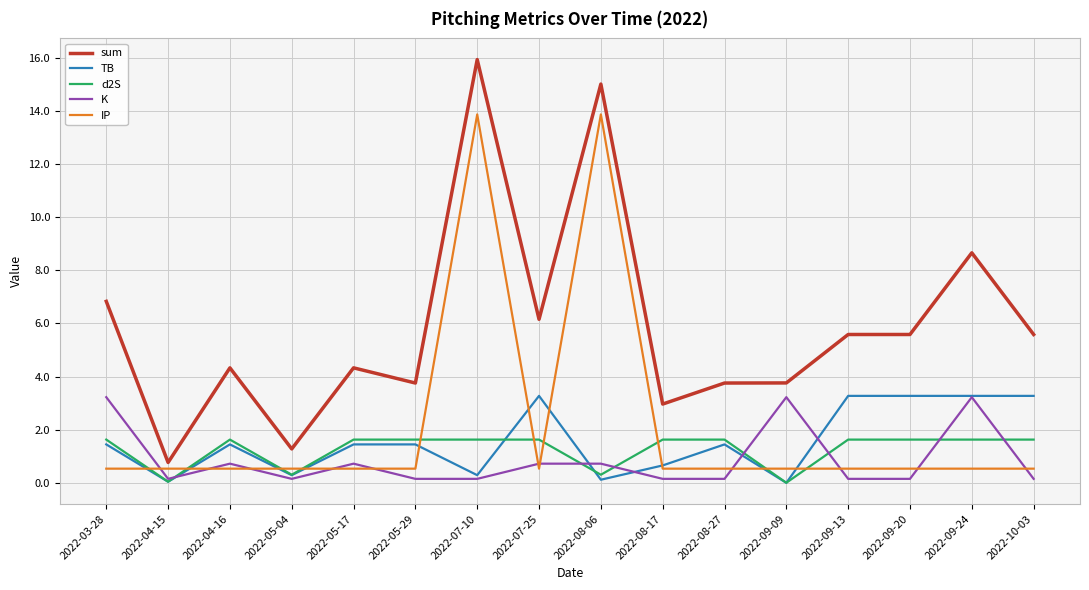

True or false: TB has more than 2 points higher than both neighbors.

True